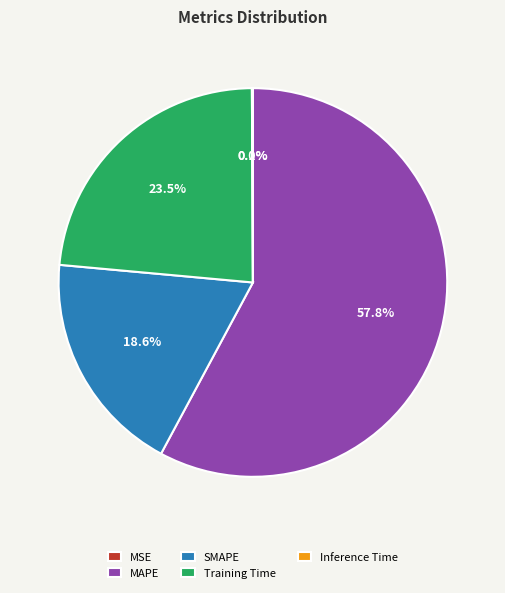

Approximately how many times larger is the value at Training Time compared to MAPE?

0.4